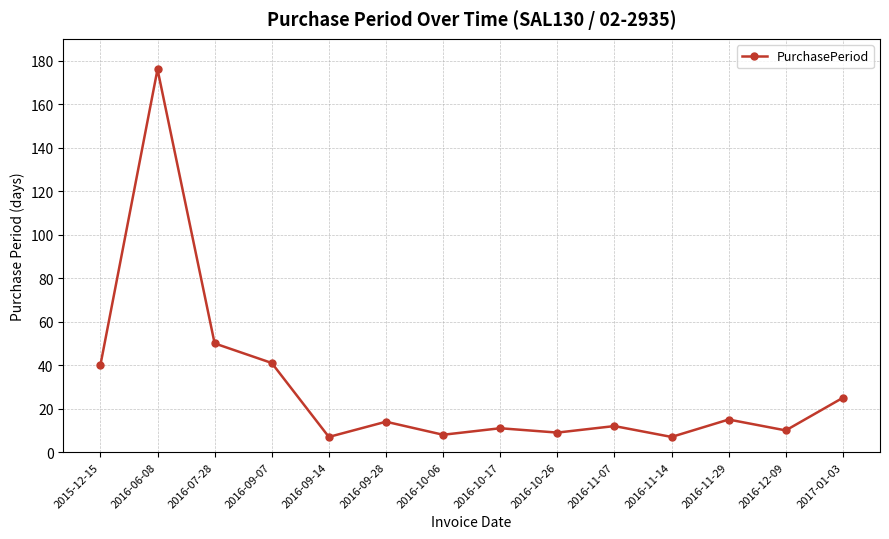

What is the maximum value shown in the chart?

176